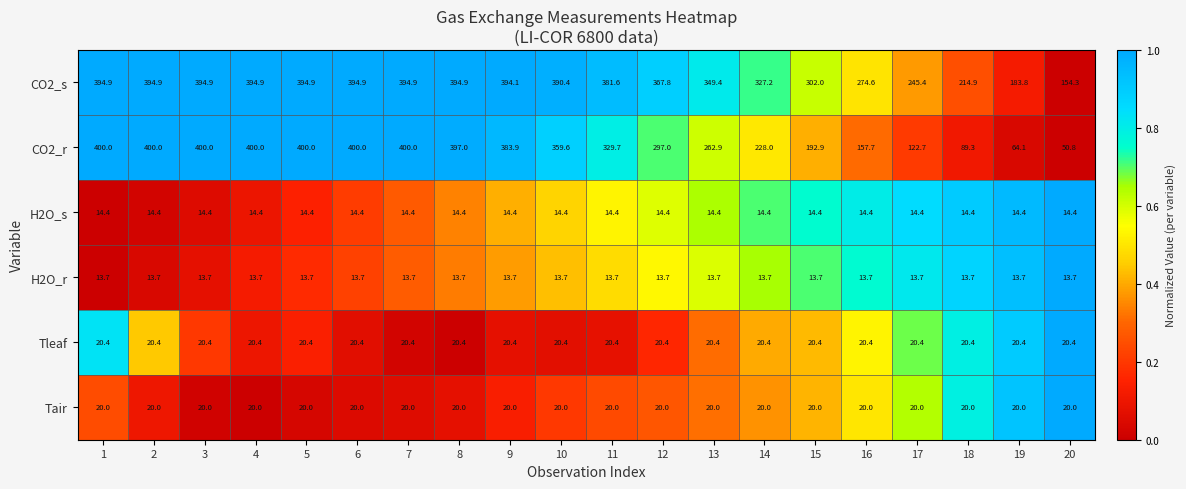

What is the sum of the Tair values at 3 and 20?

40.0